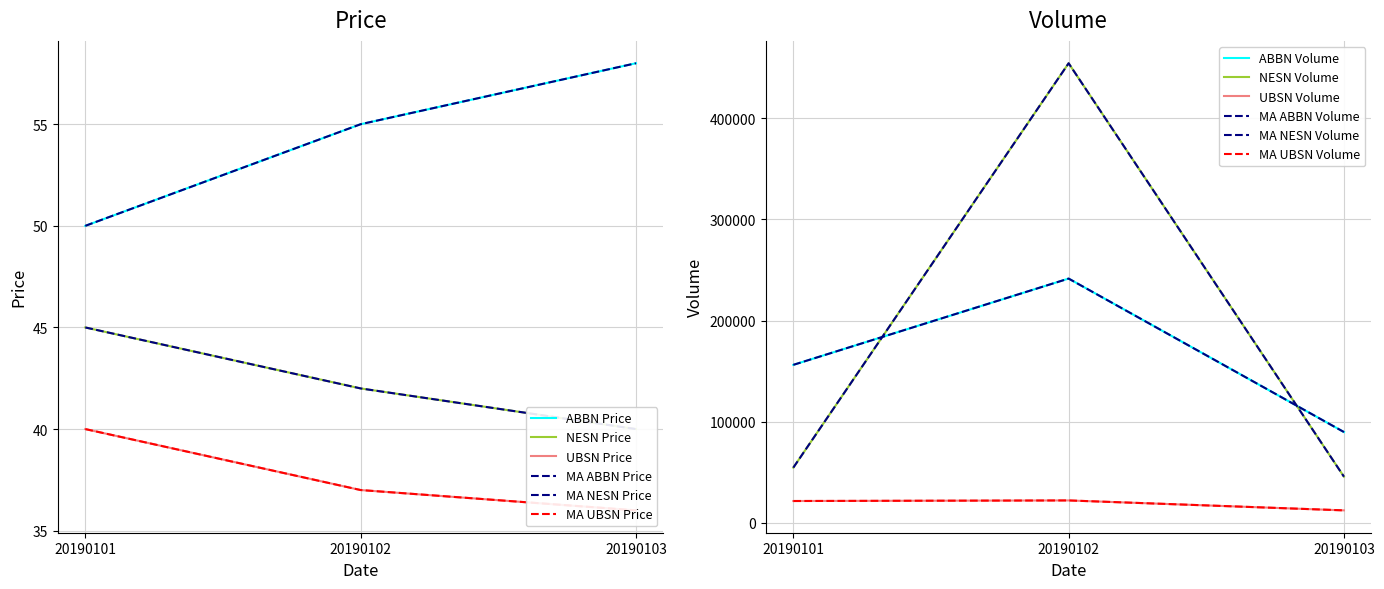

How many data points does each series have?

3